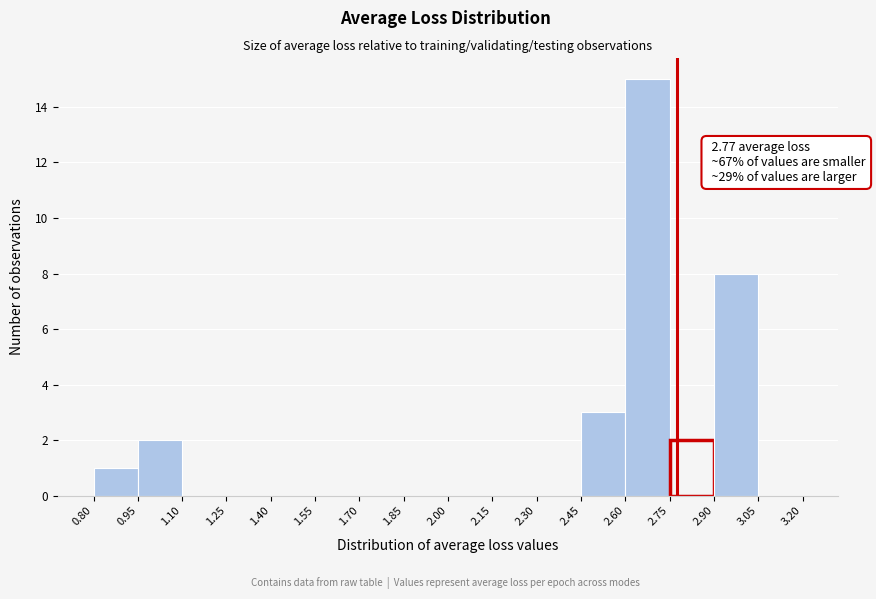

Which range on the x-axis has the tallest bar?

2.60 to 2.75